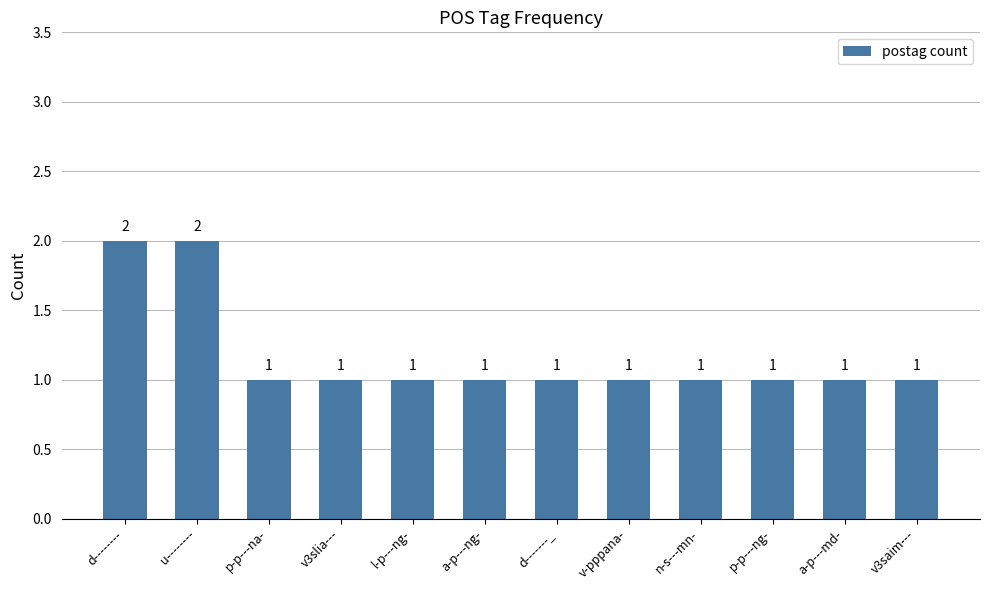

Between u-------- and a-p---ng-, which is larger?

u--------